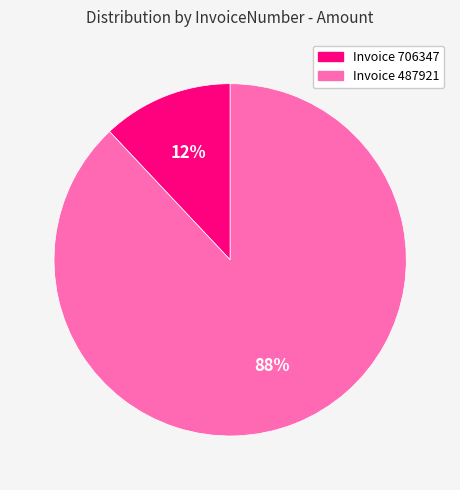

To the nearest percent, what is the difference between the largest and smallest slice percentages?

76%